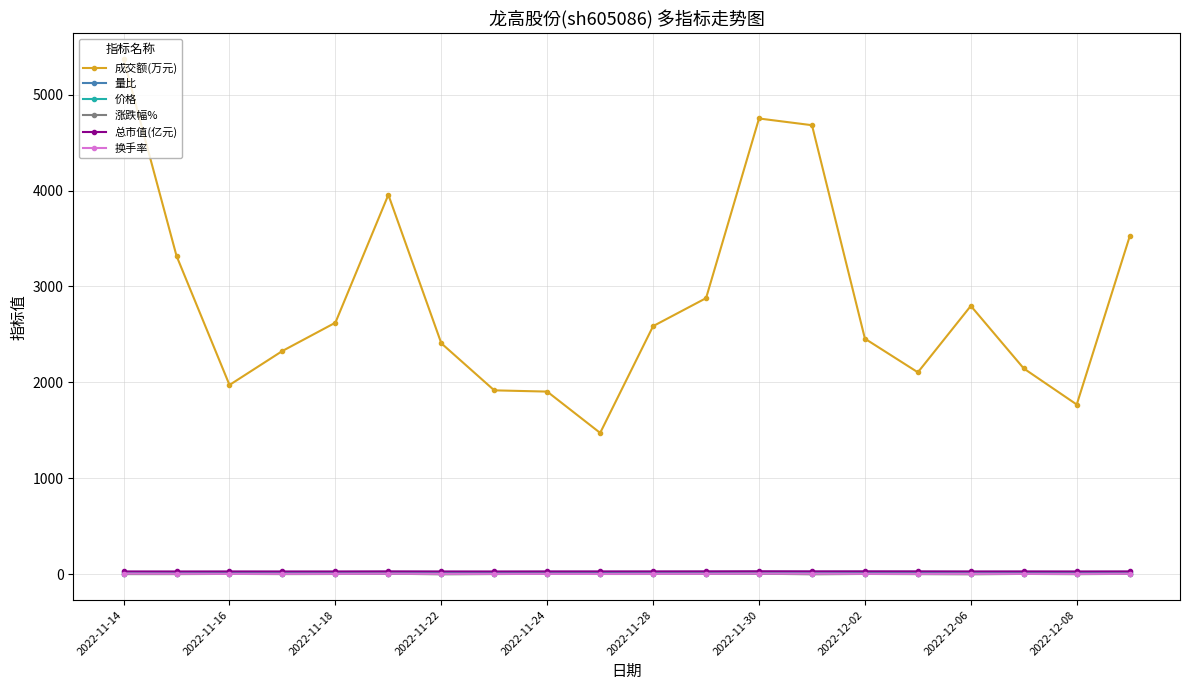

Which series has the widest spread of values?

成交额(万元)